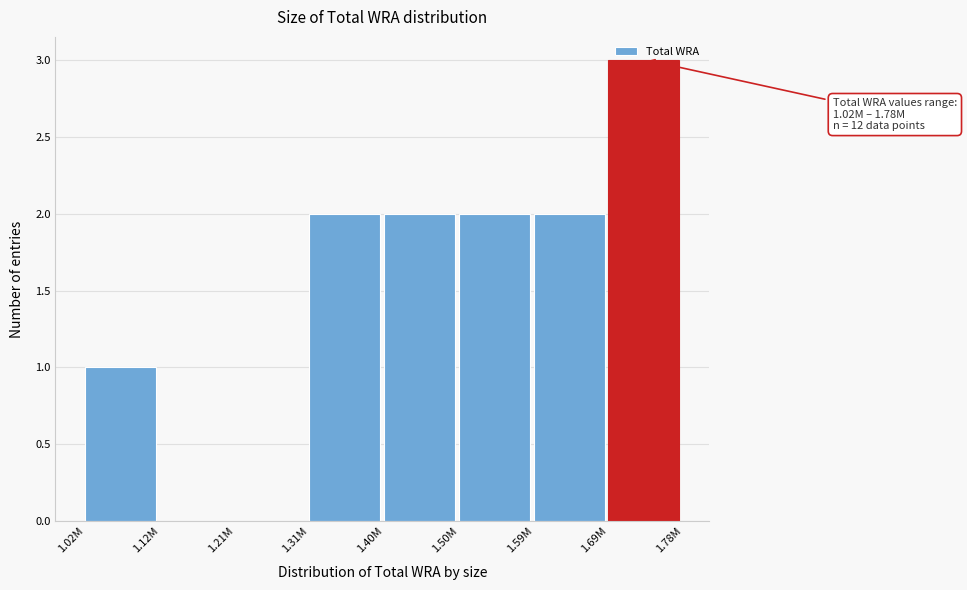

Is it true that the value at 1.59M is 1?

False